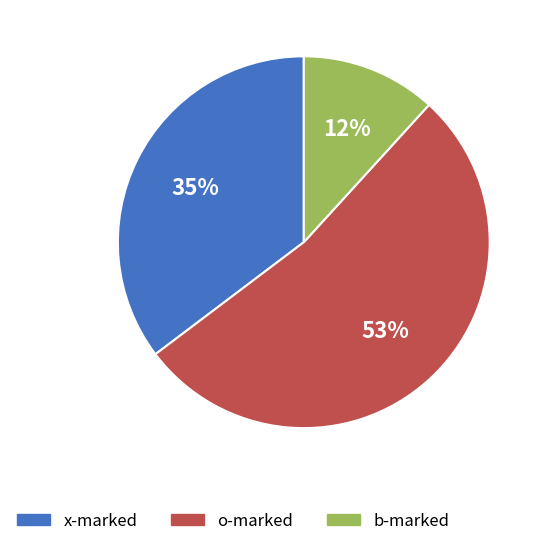

Combined, do x-marked and o-marked account for over 50%?

Yes